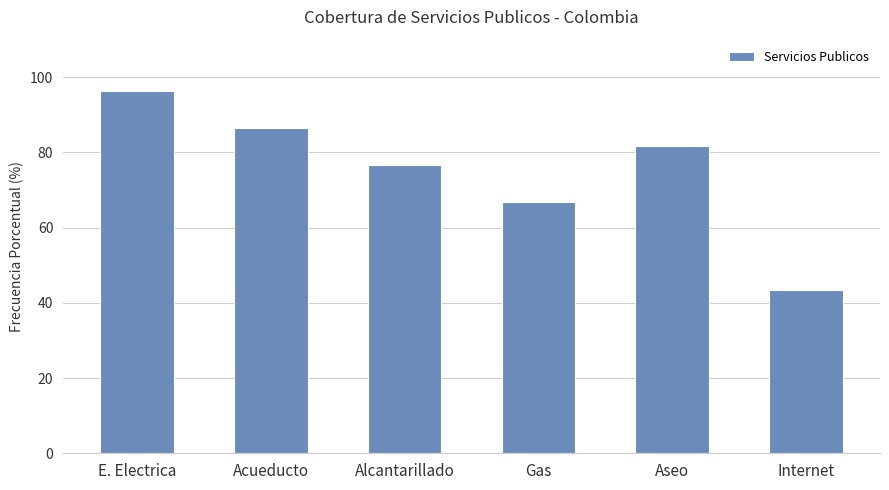

What is the change in value from Acueducto to Aseo?

-4.8